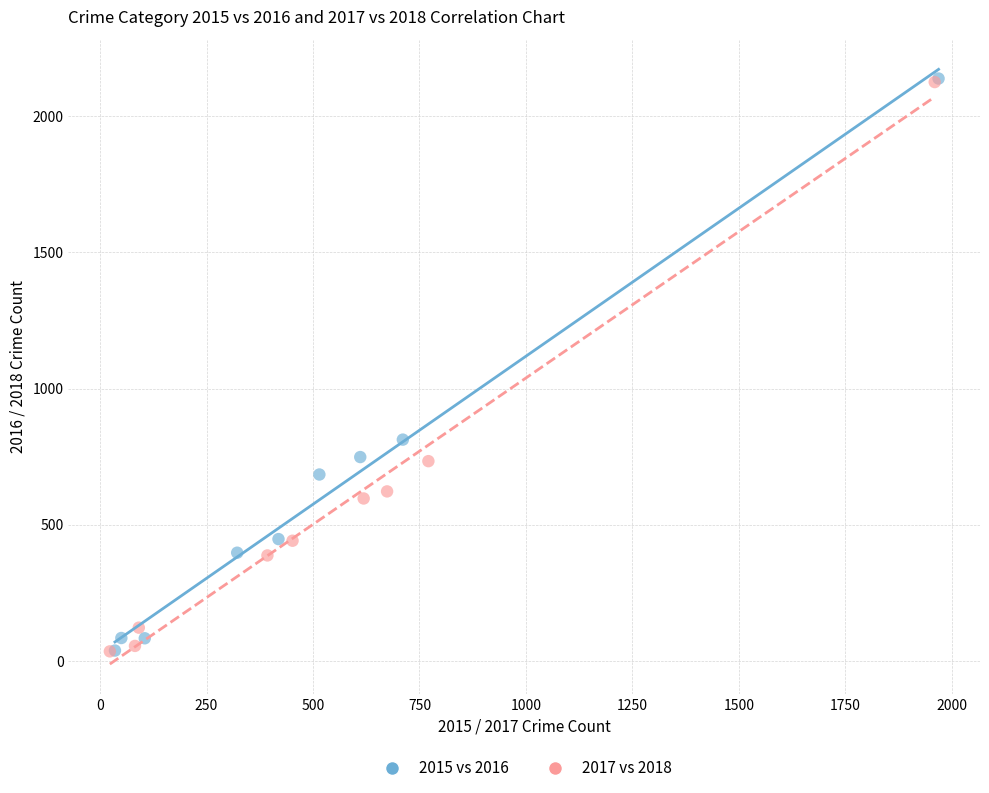

Which series has the largest Y range (max minus min)?

2015 vs 2016